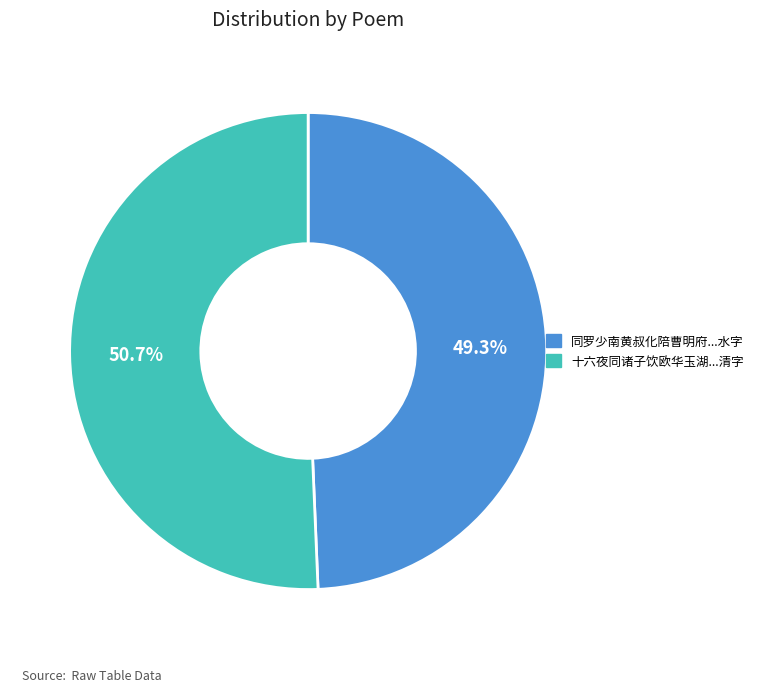

Does any single category account for the majority?

Yes